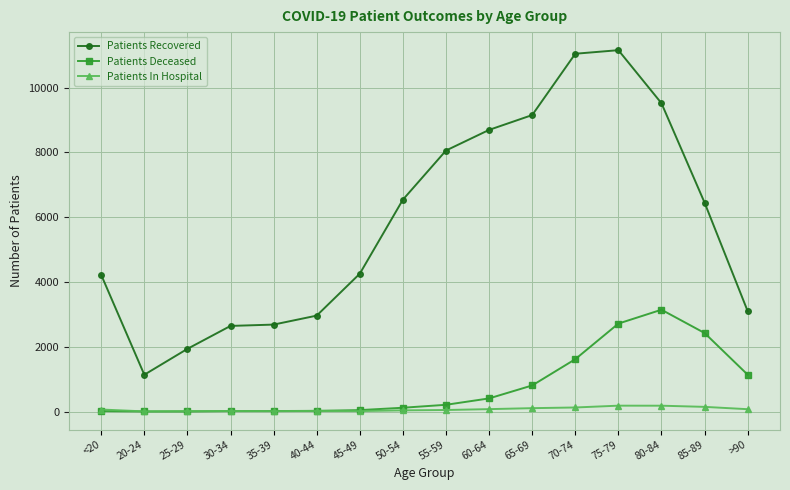

At which category does Patients Recovered reach its first local valley?

20-24